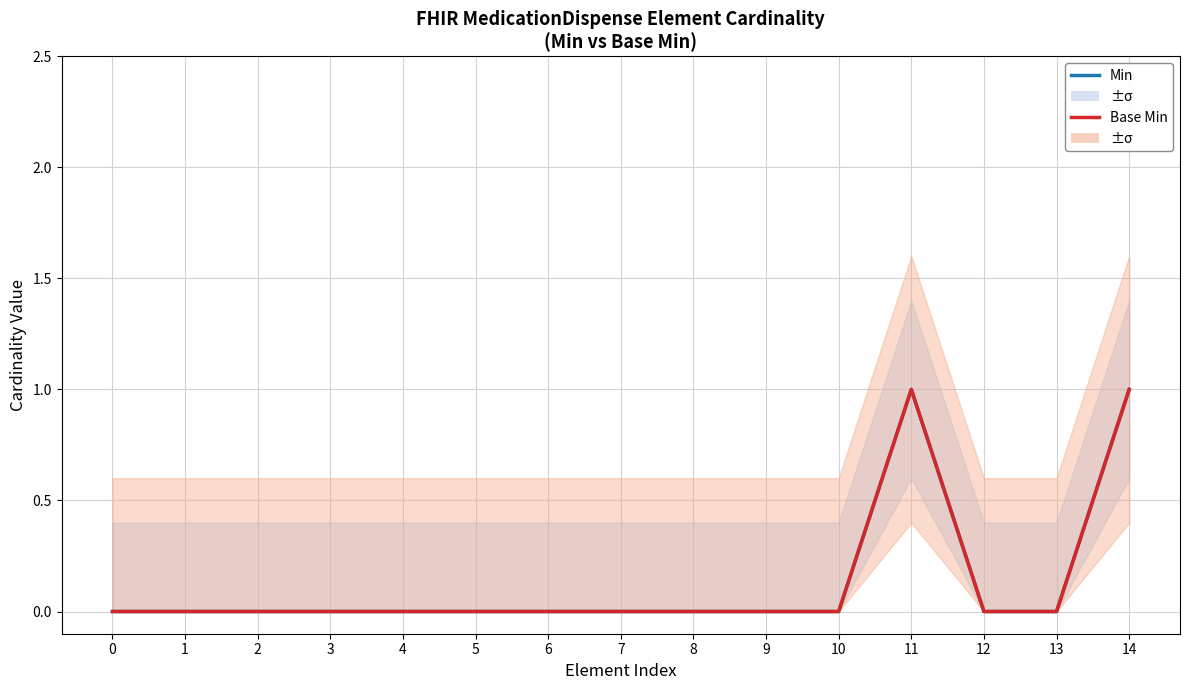

At which category is the sum across all series the highest?

11